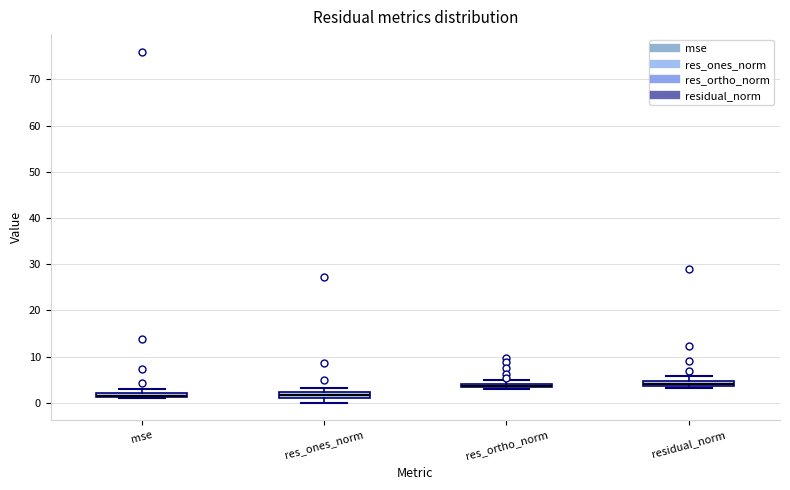

Where is the lower edge of the box for res_ortho_norm on the y-axis? The values are not printed on the chart, so give them approximately, as read against the axis.

3